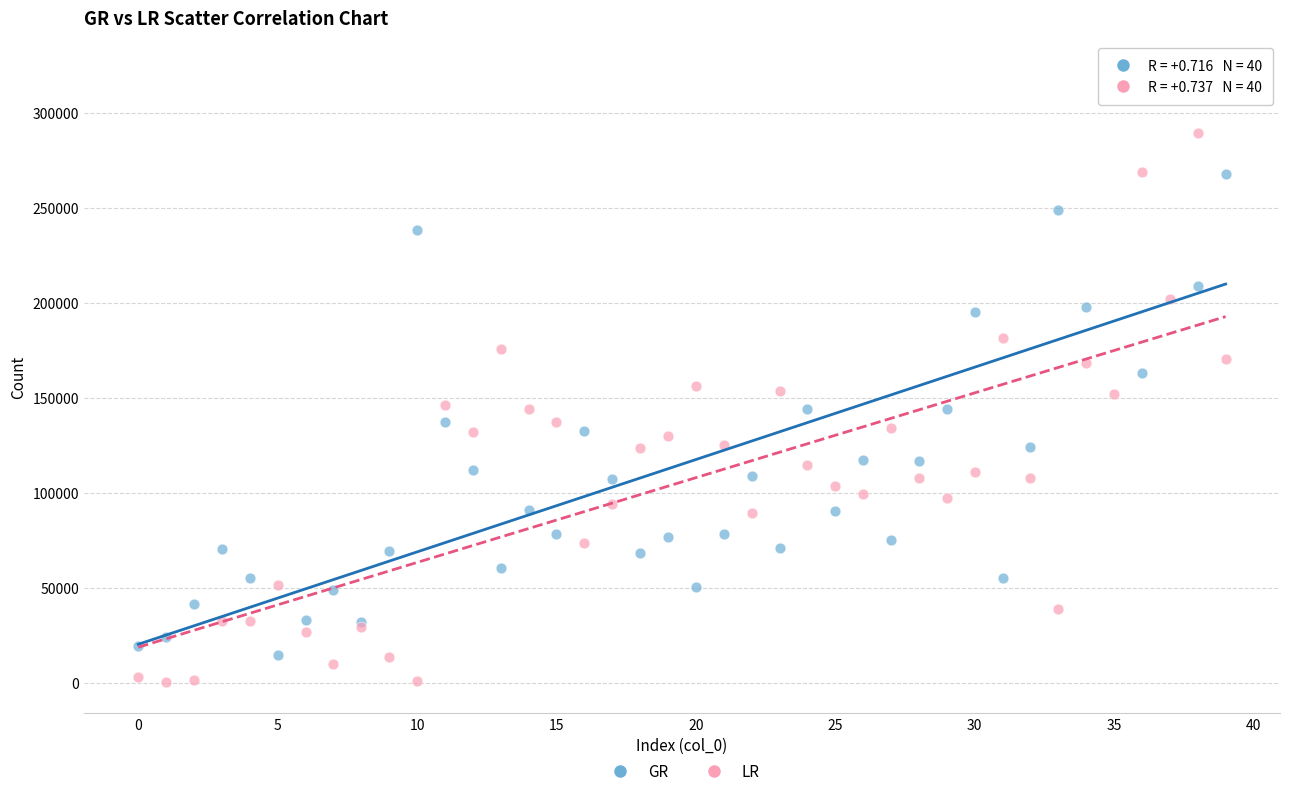

Which series contains the highest Y value?

GR